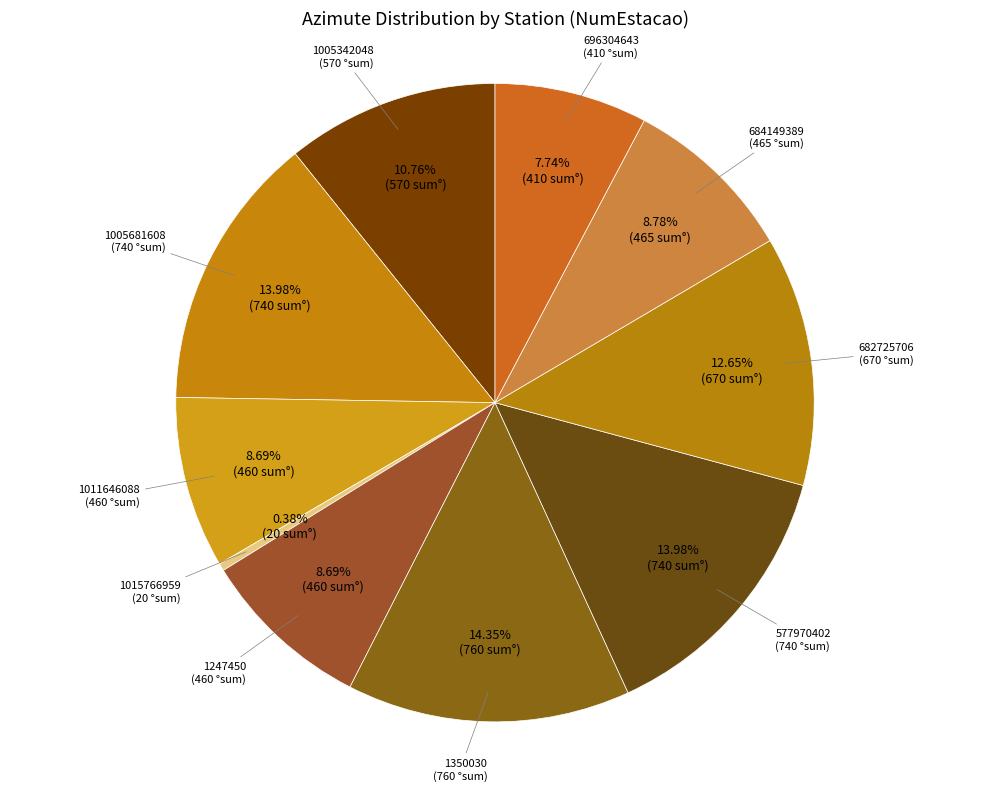

Which slice is the smallest?

1015766959